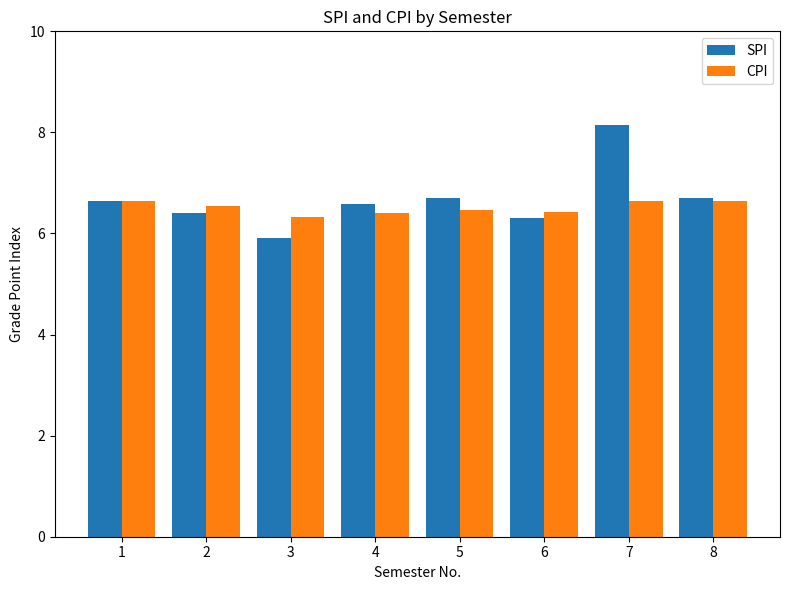

Which series has the largest total across all categories?

SPI